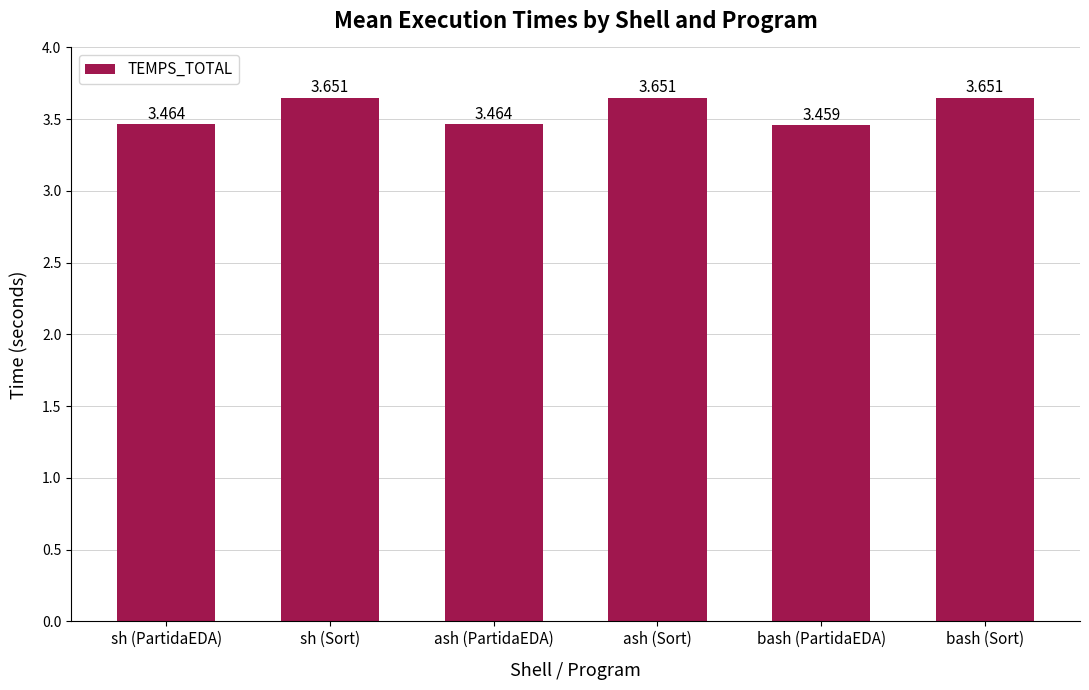

What is the difference between the second highest and second lowest values?

0.2